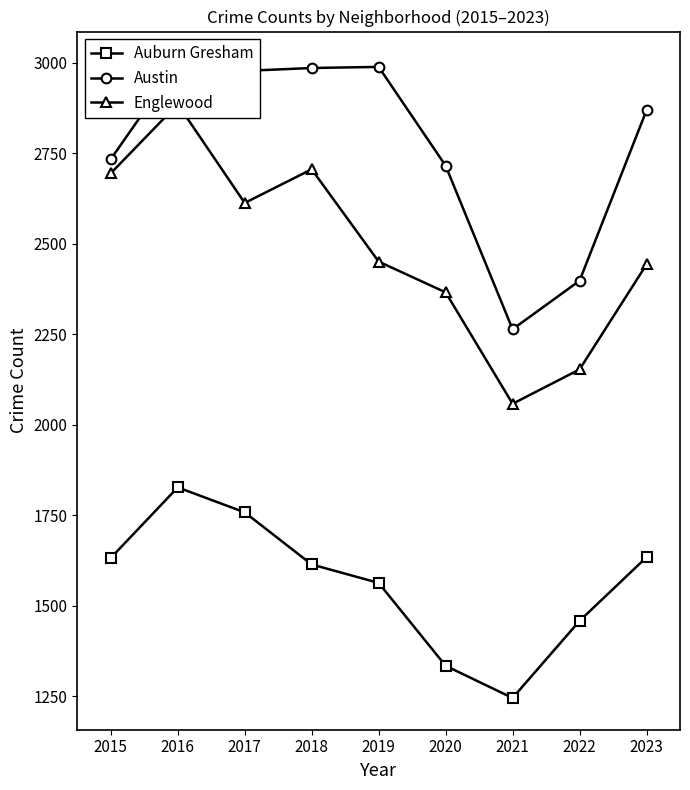

At which label does Auburn Gresham reach its peak?

2016